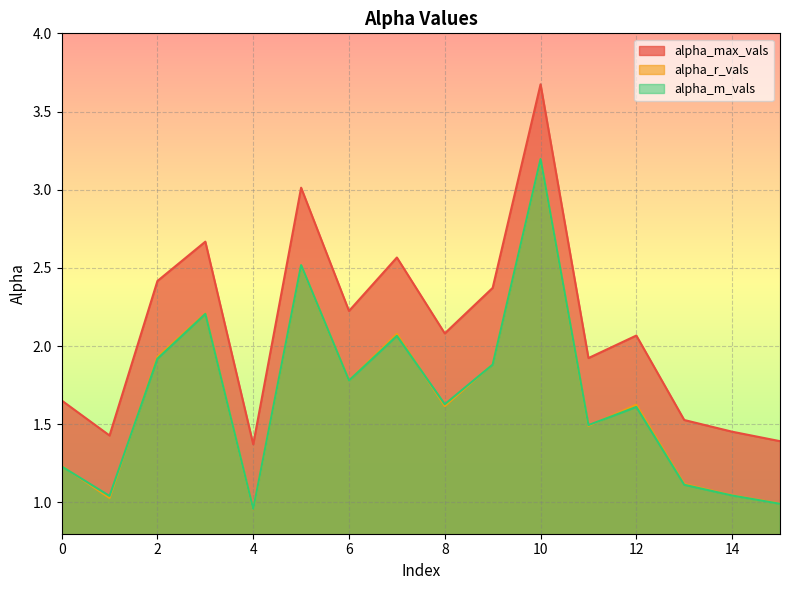

True or false: alpha_m_vals has more than 1 interior local peaks.

True